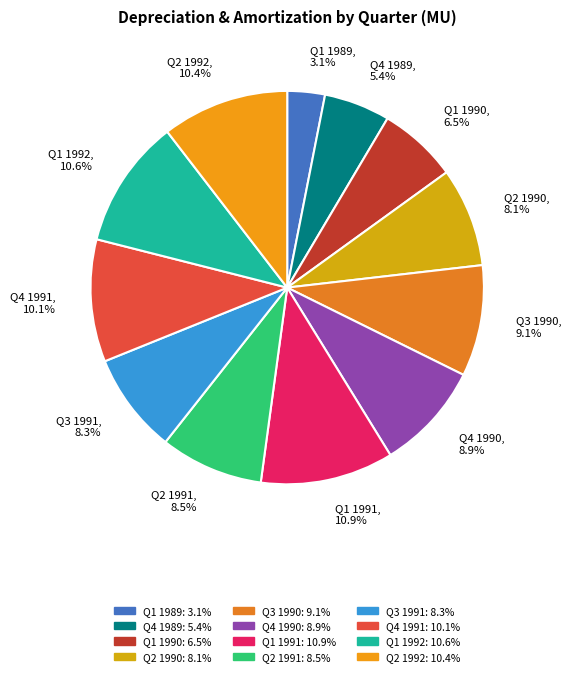

How many slices are in this pie chart?

12